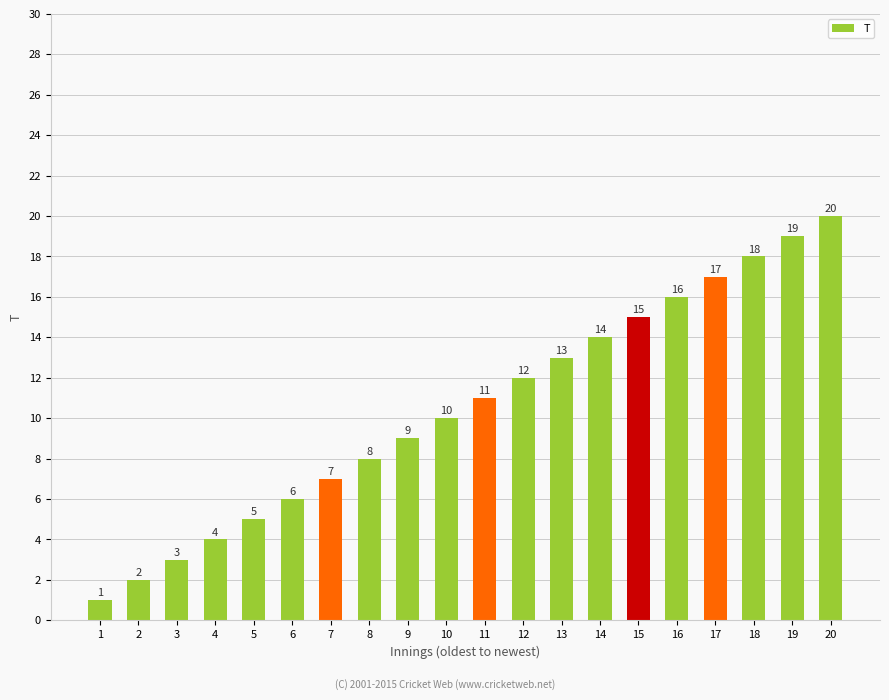

List the labels in order of value, smallest first.

1, 2, 3, 4, 5, 6, 7, 8, 9, 10, 11, 12, 13, 14, 15, 16, 17, 18, 19, 20